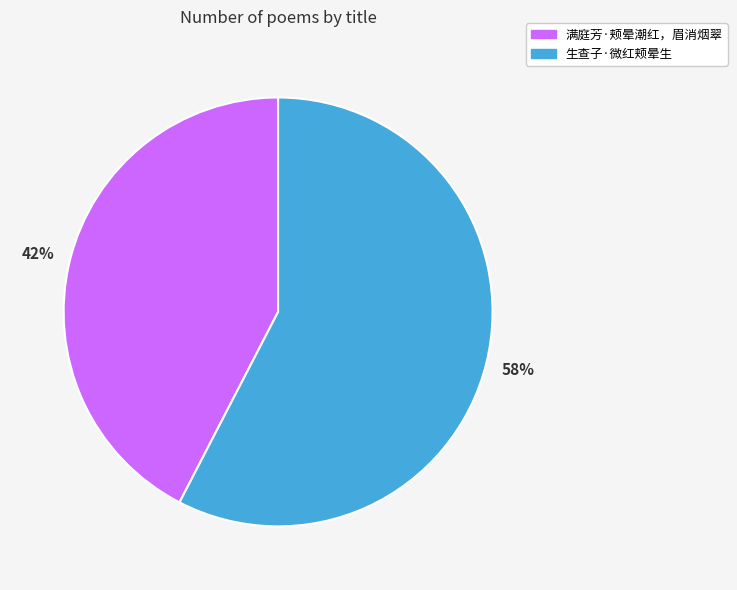

To the nearest percent, what is the average slice percentage?

50%